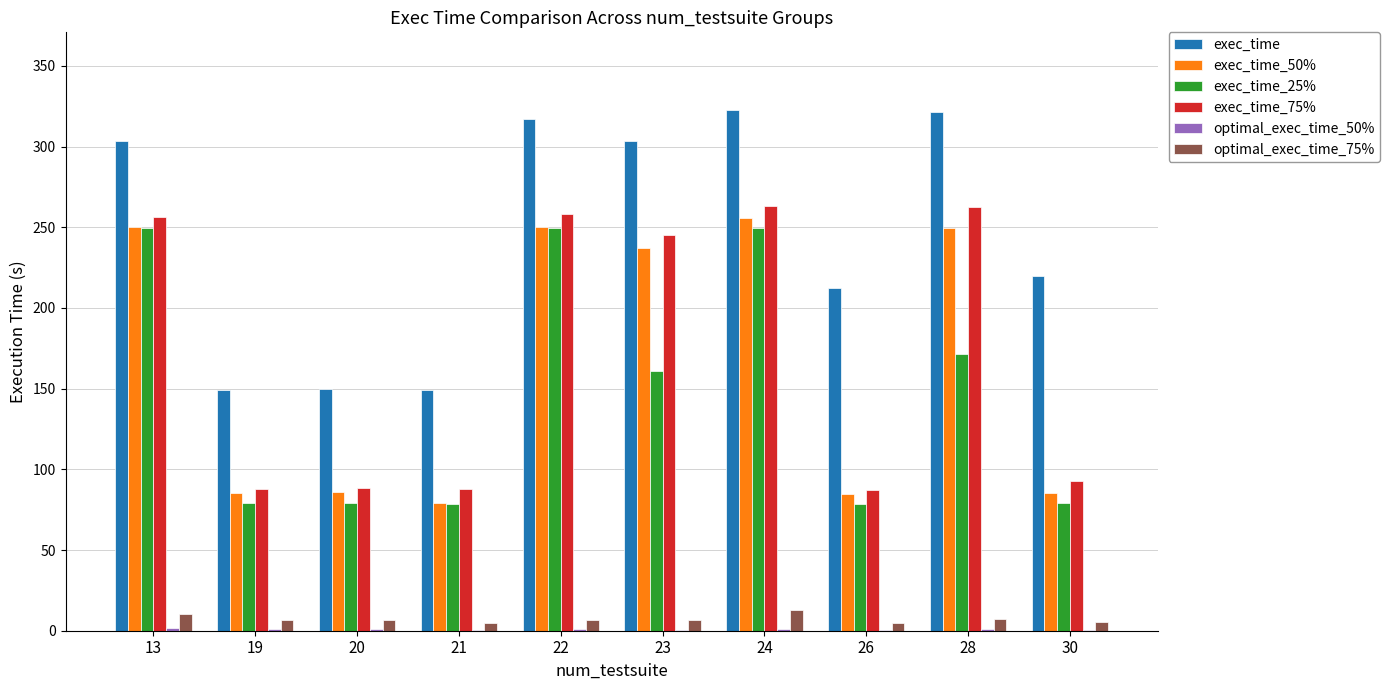

Are the bars grouped side by side (vs. stacked)?

Yes